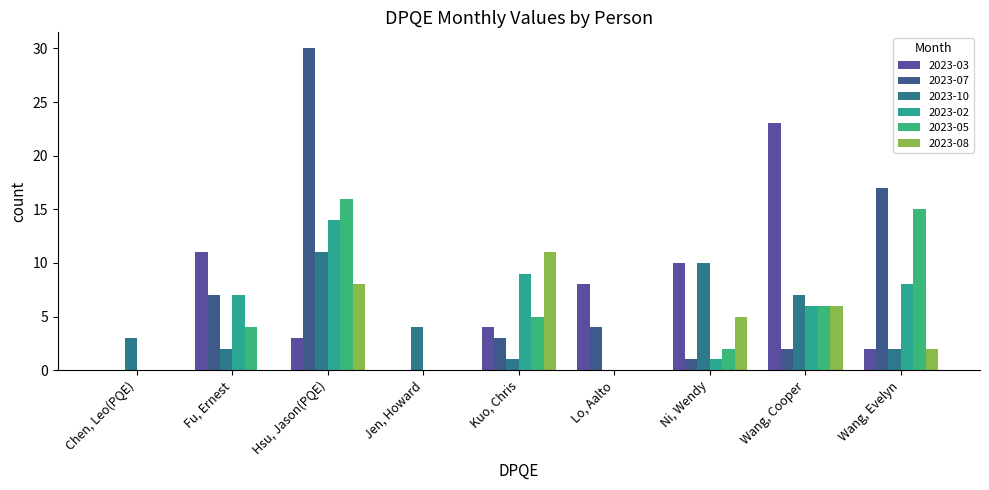

The value of 2023-02 at Lo, Aalto is 7. True or false?

False